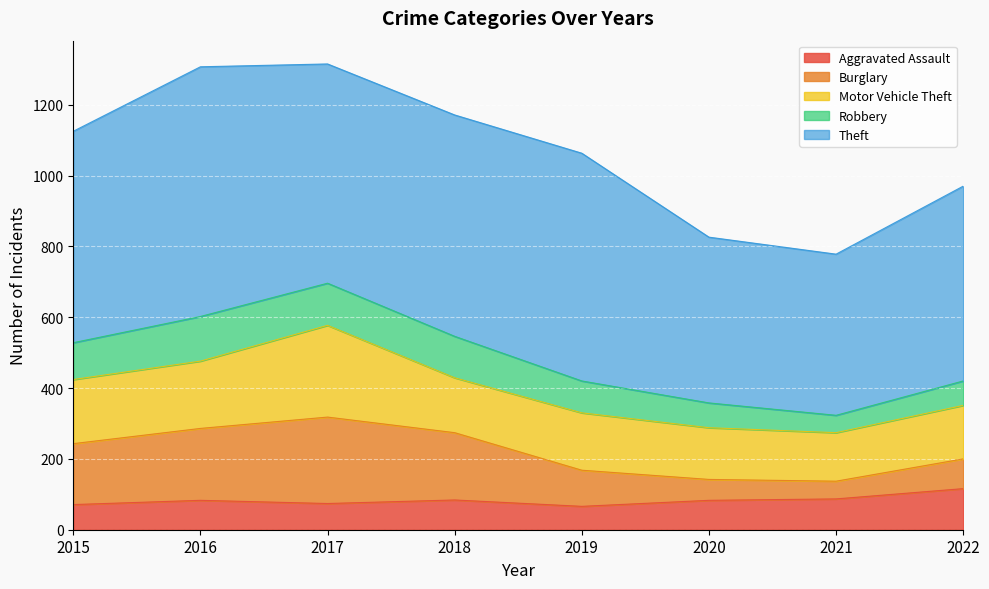

What is the total value across all series at 2019?

1063